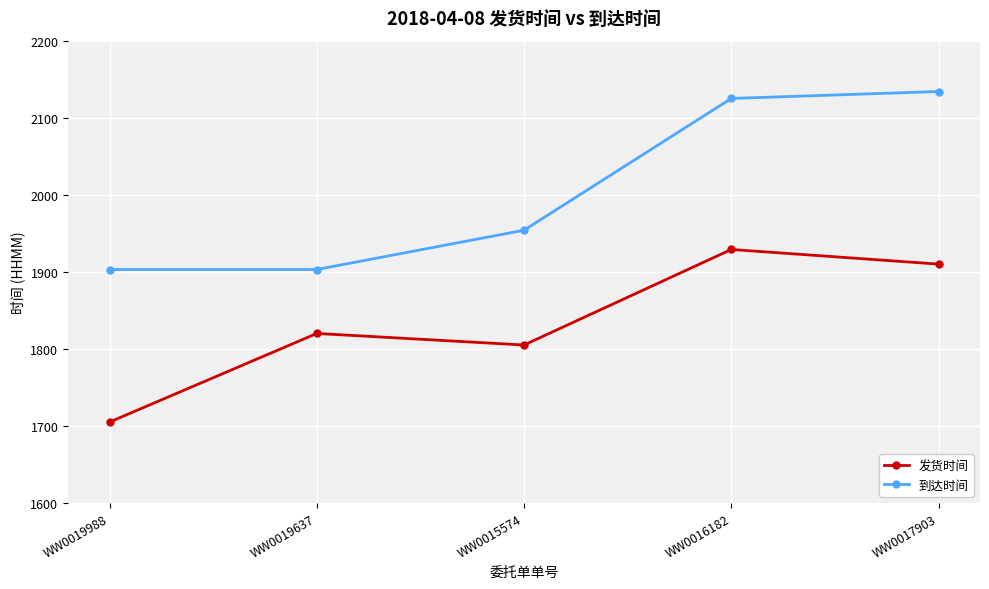

List the series in order of their overall mean, highest first.

到达时间, 发货时间